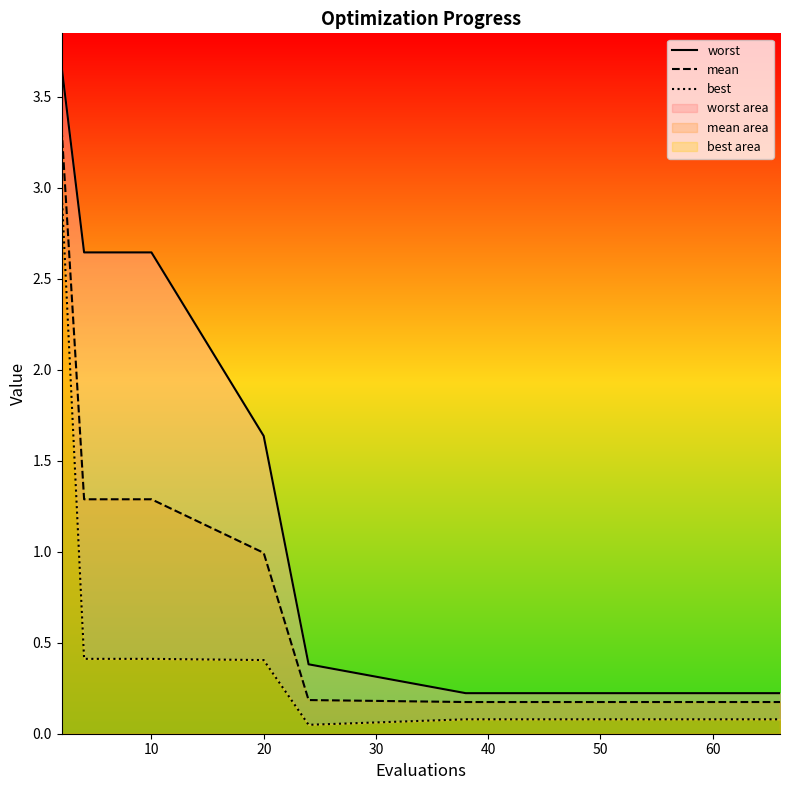

What is the highest value of the mean series?

3.3